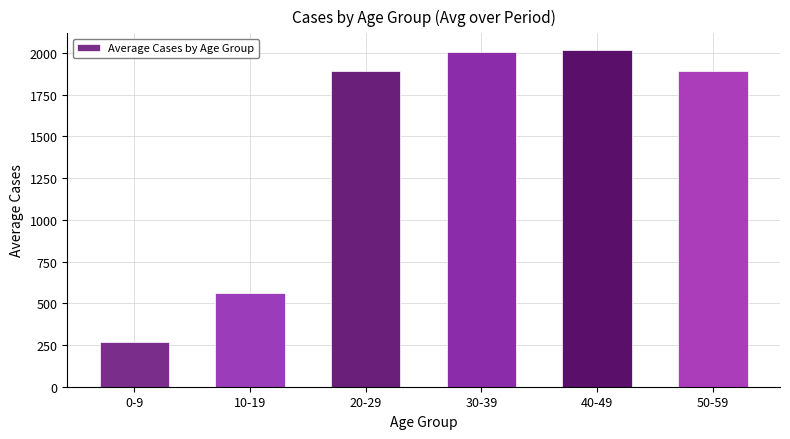

What position from the right is 30-39?

3